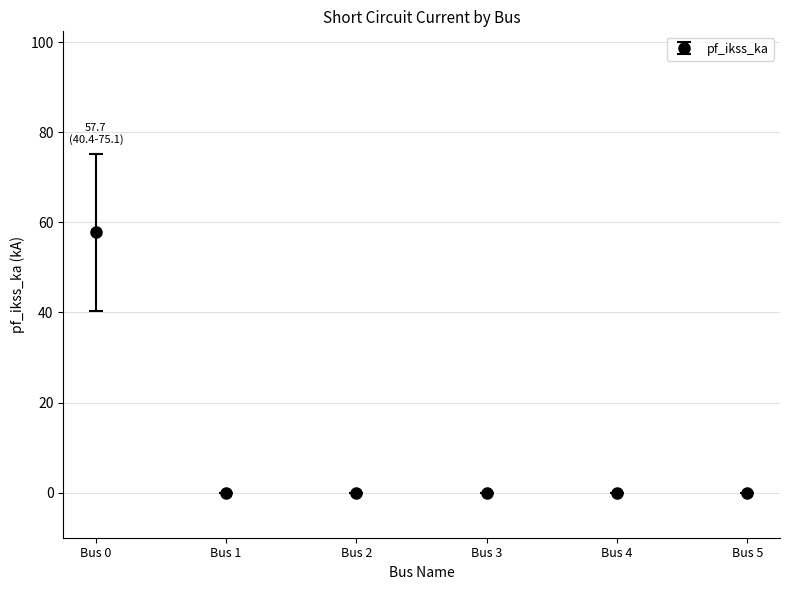

What is the maximum value shown in the chart?

57.7